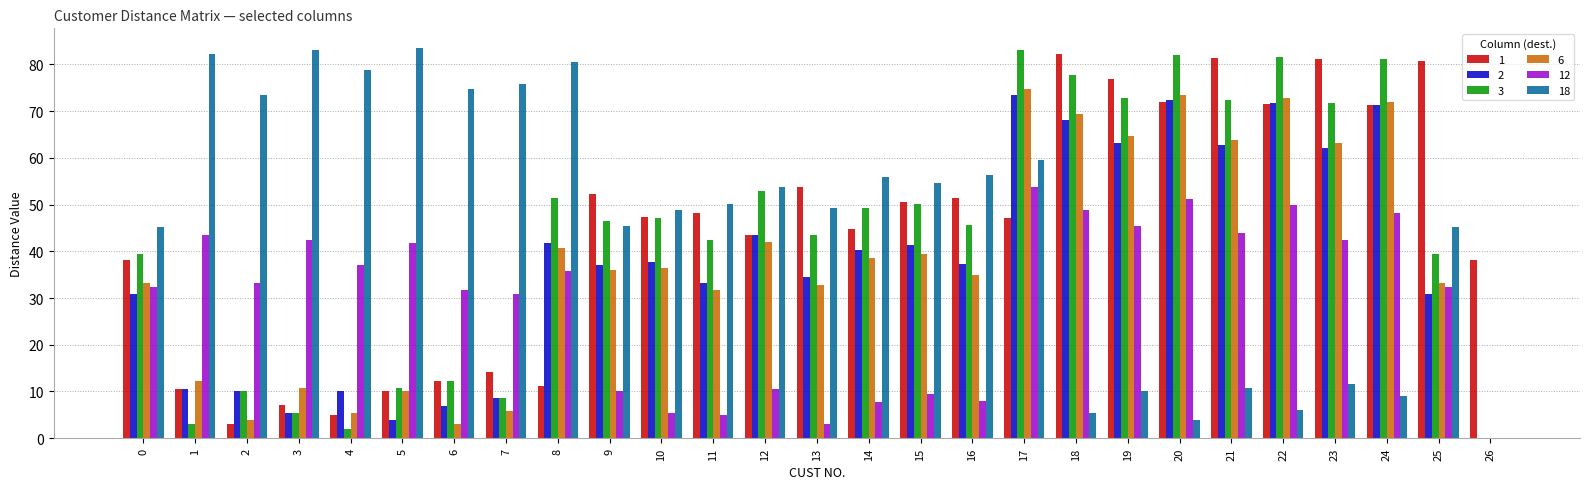

What is the average value of the 2 series?

37.3